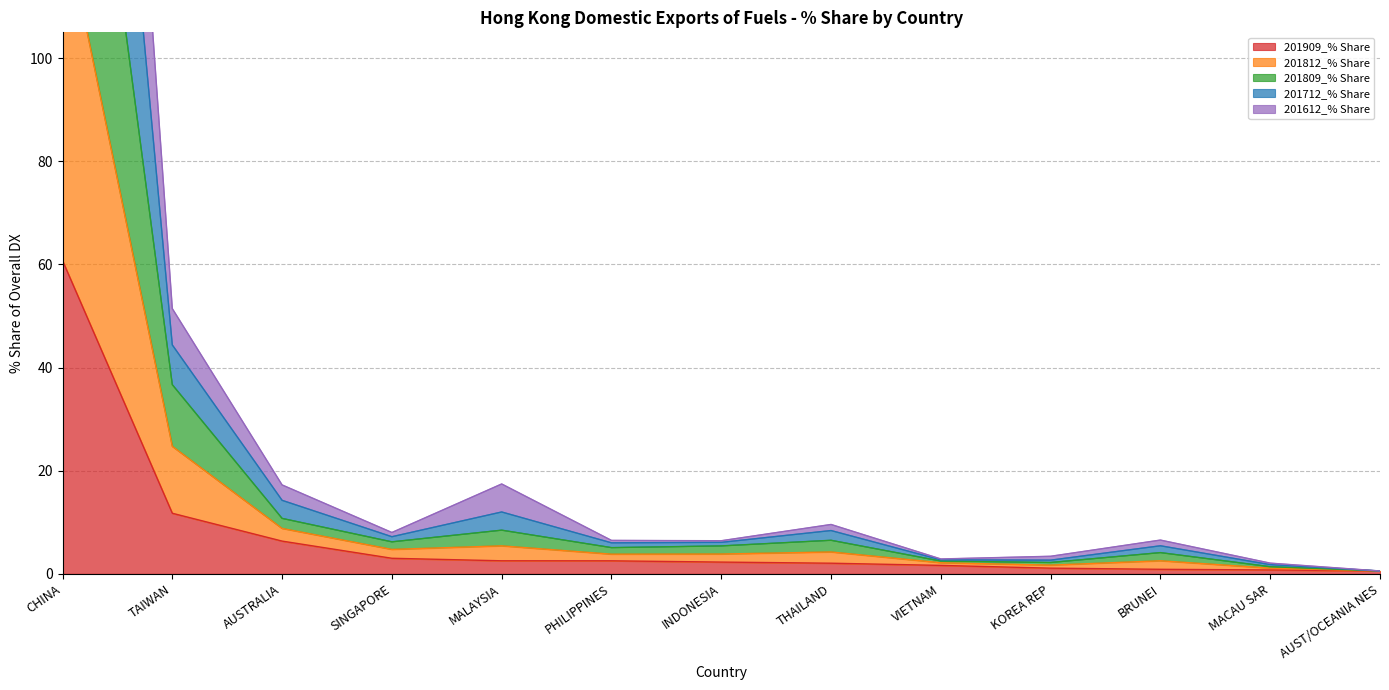

What is the maximum value for 201909_% Share?

60.7